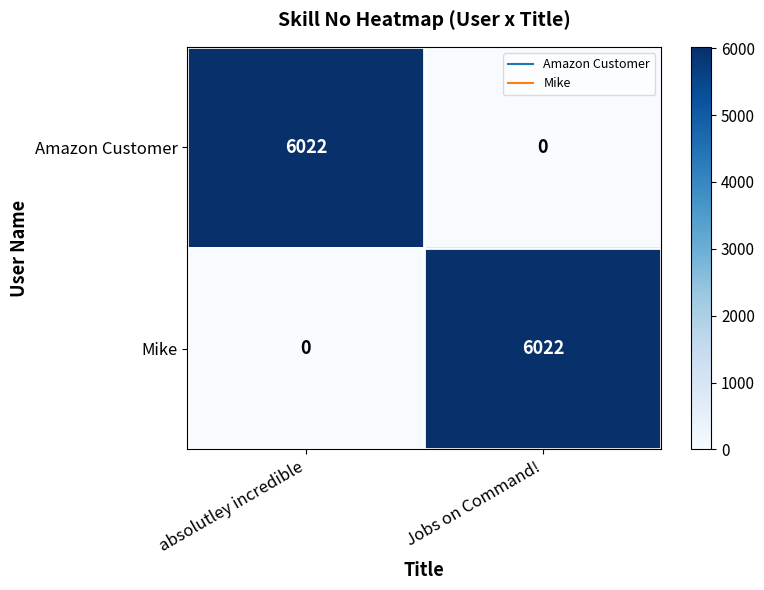

Reading left to right, transcribe all the data shown in this chart.

Amazon Customer: absolutley incredible=6022	Jobs on Command!=0
Mike: absolutley incredible=0	Jobs on Command!=6022